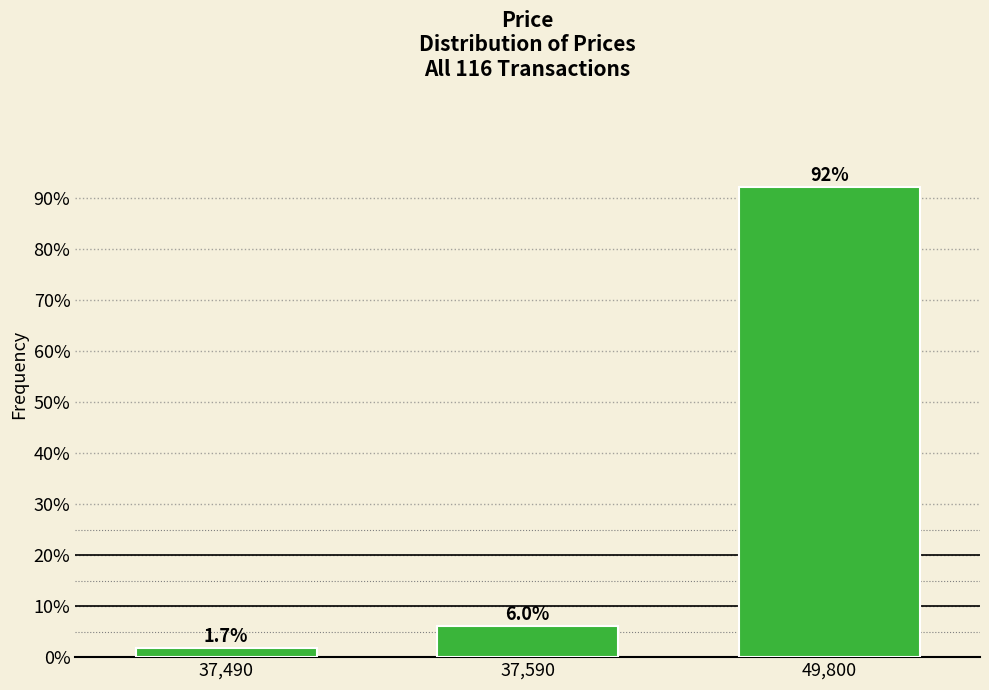

Reading left to right, list all the values displayed in this chart.

37,490=1.7	37,590=6.0	49,800=92.2